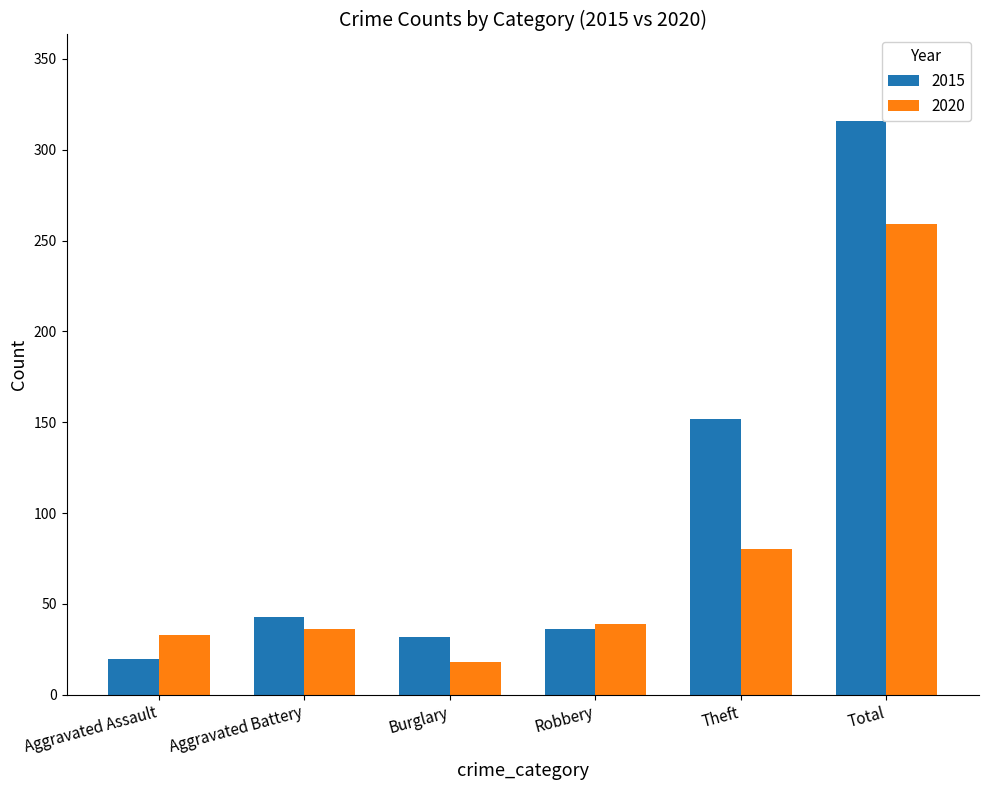

What is the total value across all series at Burglary?

50